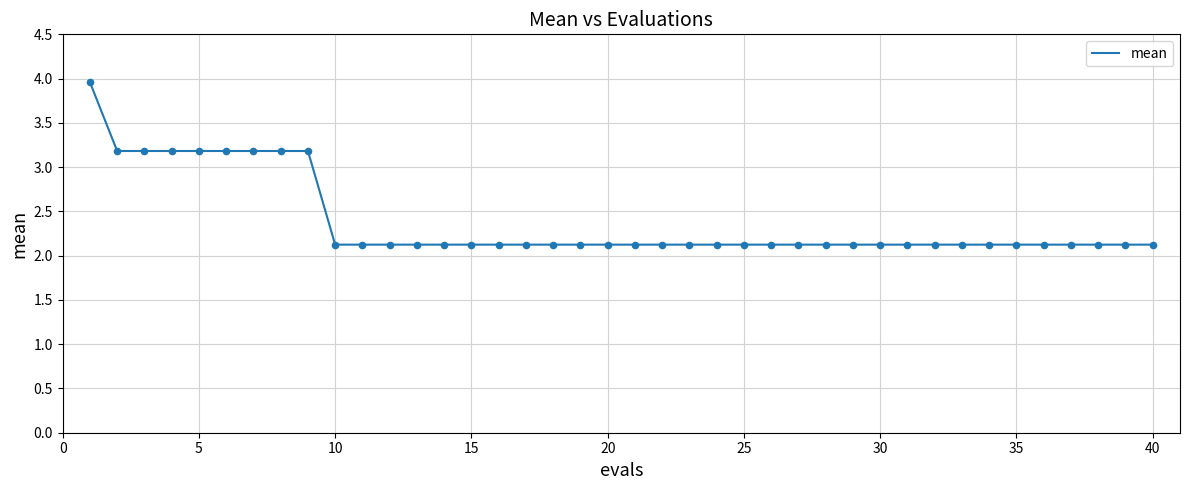

What is the minimum value shown in the chart?

2.1